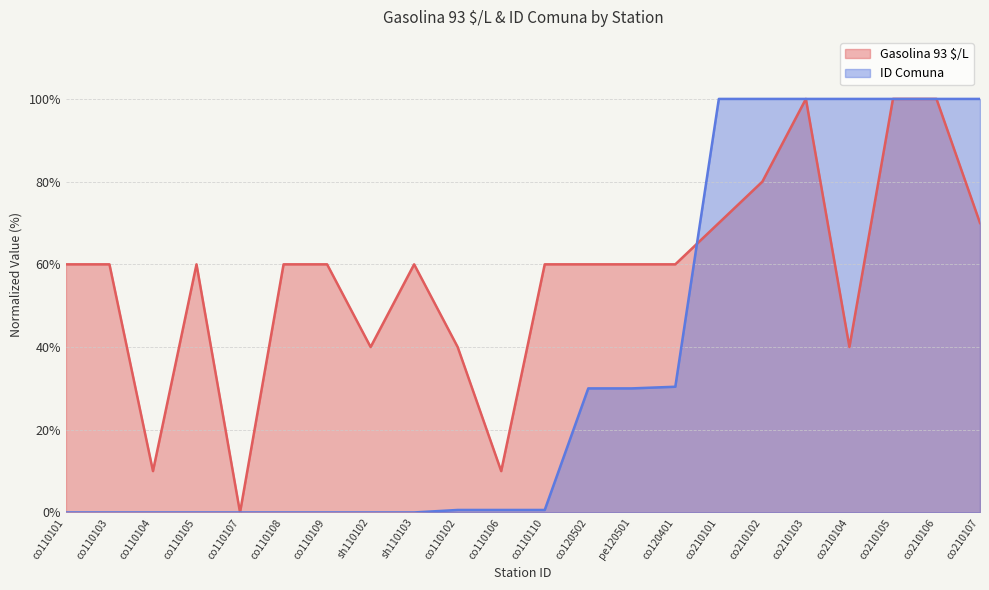

Where is ID Comuna nearest to the value 50?

co120401